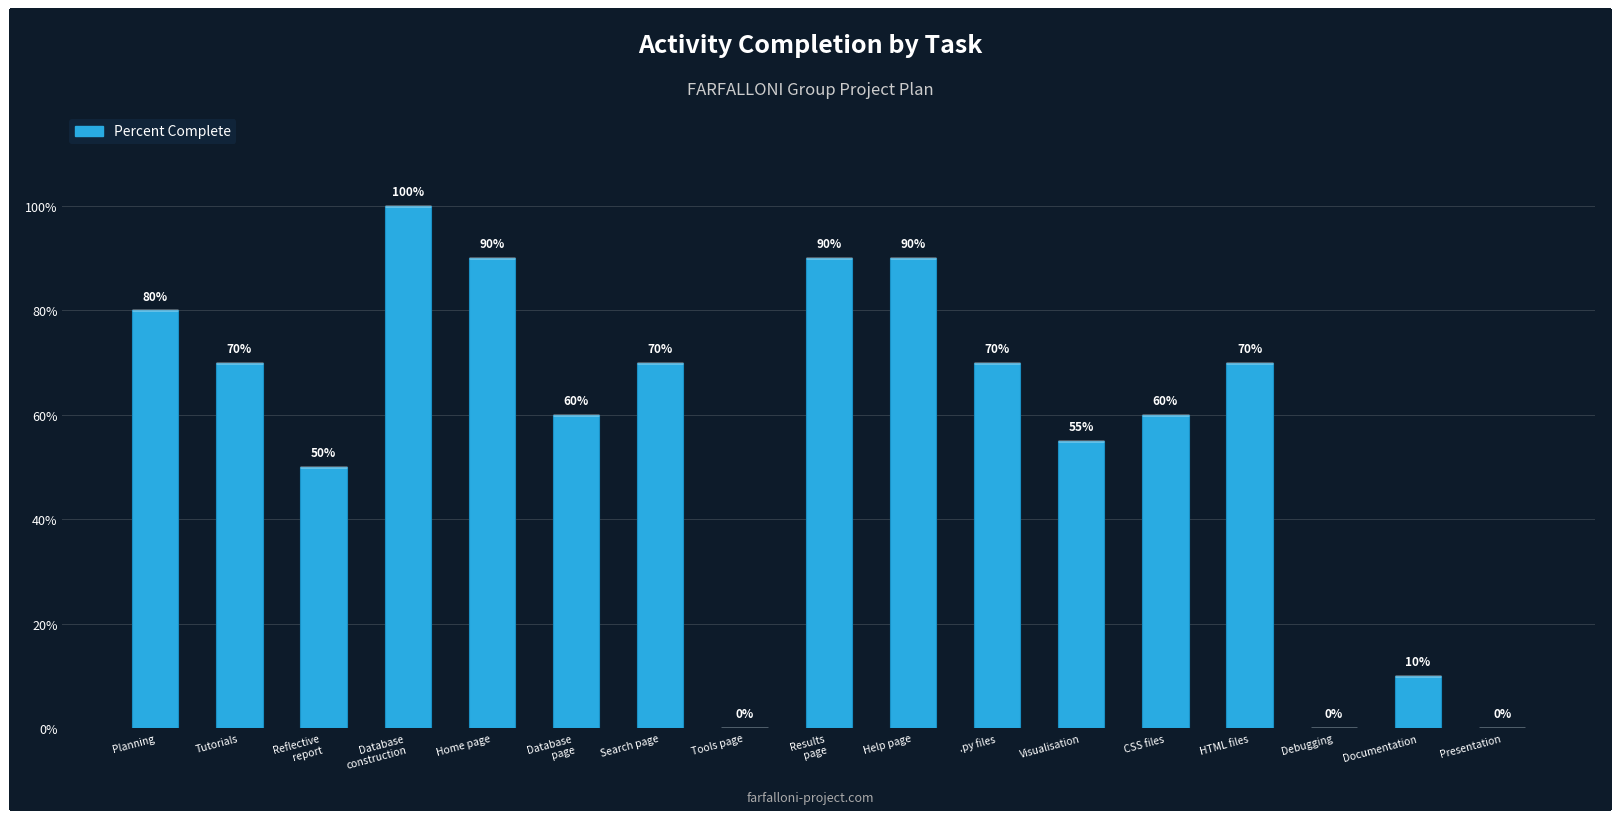

Which category has the lowest value across all series?

Tools page